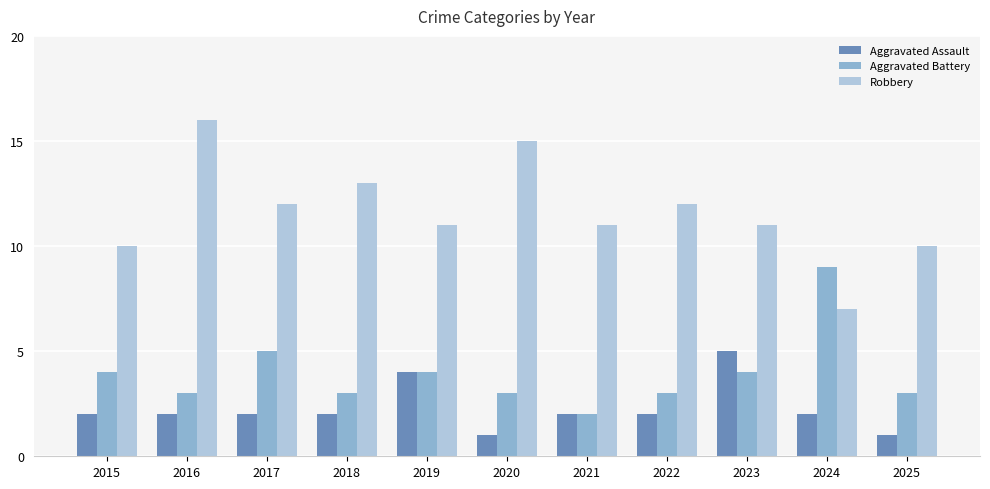

How many series are shown in this chart?

3